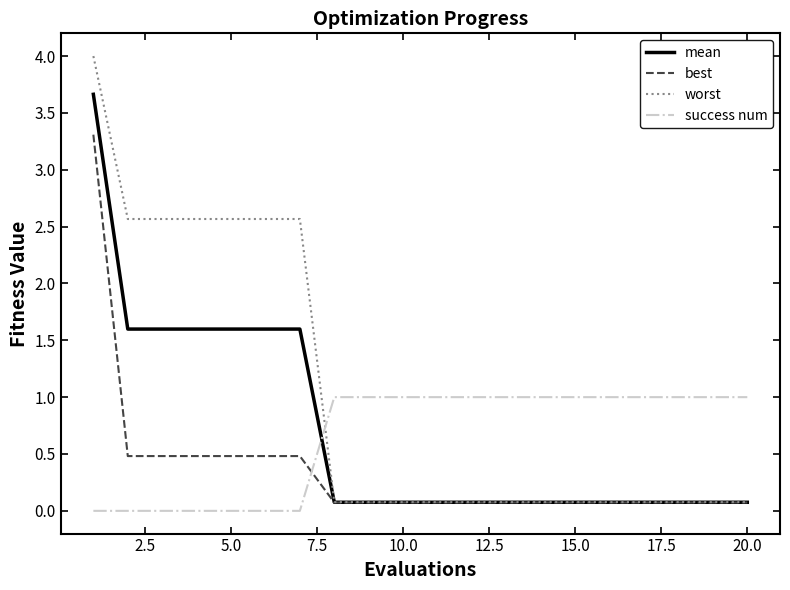

Reading left to right, transcribe all the data shown in this chart.

mean: 3.7	1.6	1.6	1.6	1.6	1.6	1.6	0.1	0.1	0.1	0.1	0.1	0.1	0.1	0.1	0.1	0.1	0.1	0.1	0.1
best: 3.3	0.5	0.5	0.5	0.5	0.5	0.5	0.1	0.1	0.1	0.1	0.1	0.1	0.1	0.1	0.1	0.1	0.1	0.1	0.1
worst: 4.0	2.6	2.6	2.6	2.6	2.6	2.6	0.1	0.1	0.1	0.1	0.1	0.1	0.1	0.1	0.1	0.1	0.1	0.1	0.1
success num: 0.0	0.0	0.0	0.0	0.0	0.0	0.0	1.0	1.0	1.0	1.0	1.0	1.0	1.0	1.0	1.0	1.0	1.0	1.0	1.0